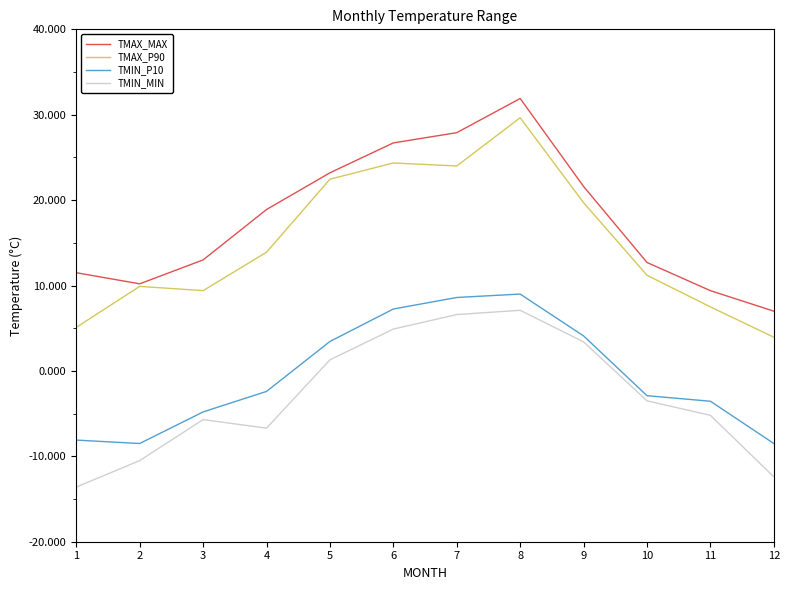

Is the value of TMIN_MIN at 9 greater than the value of TMAX_MAX at 1?

No